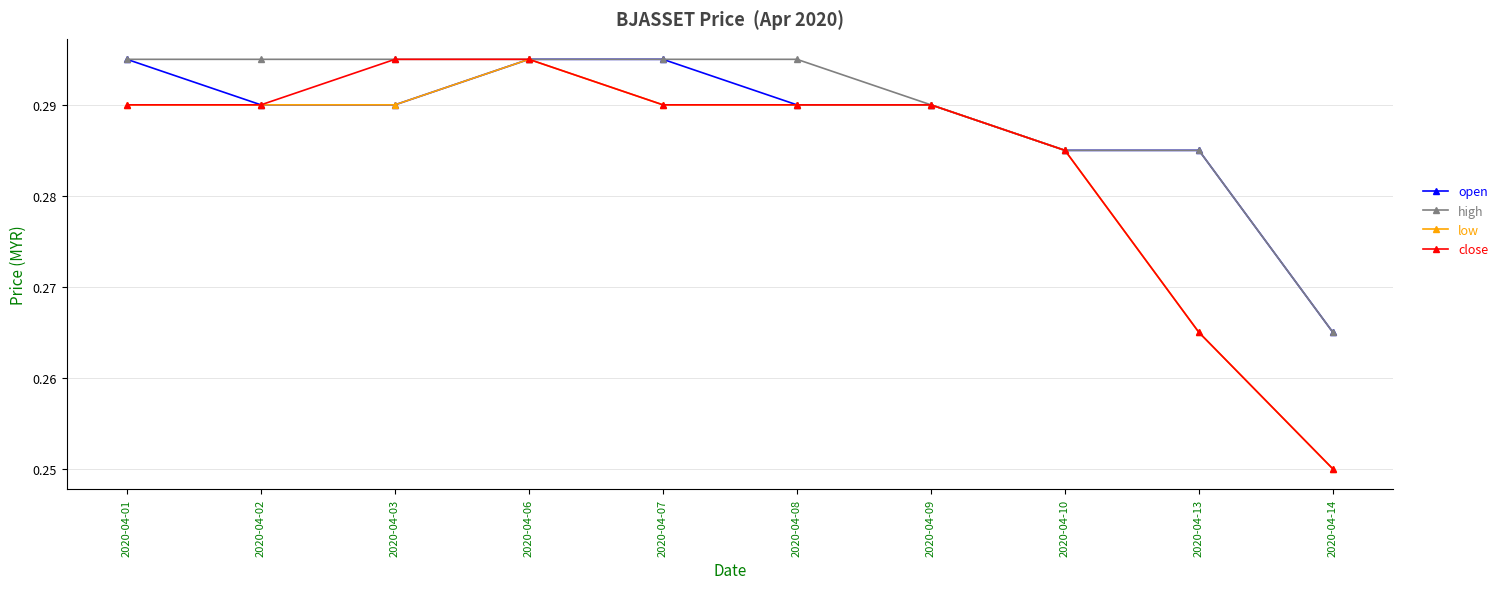

True or false: close has a value of 0.5 at 2020-04-07.

False